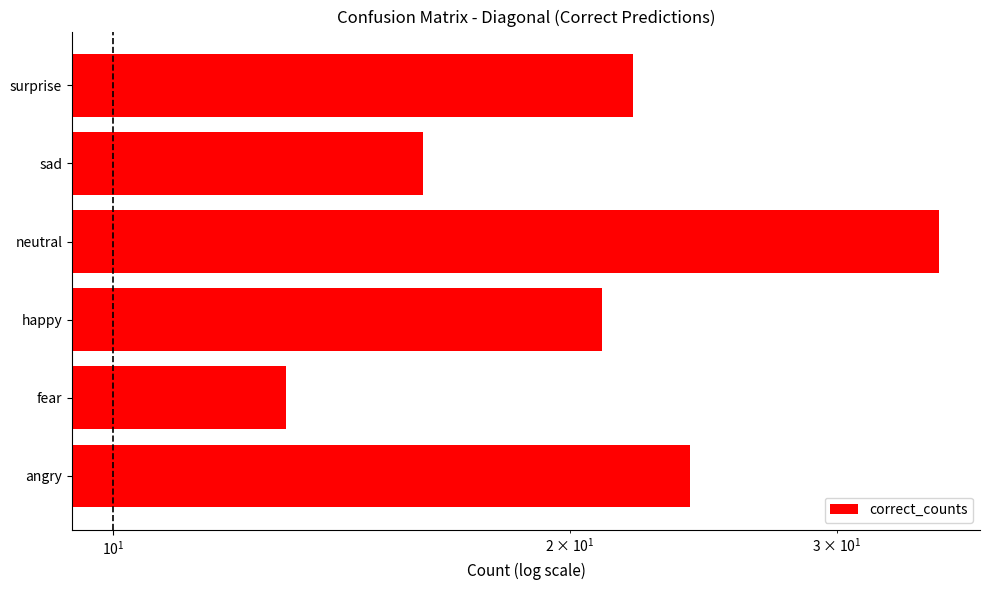

True or false: the data shows 24 at sad.

False